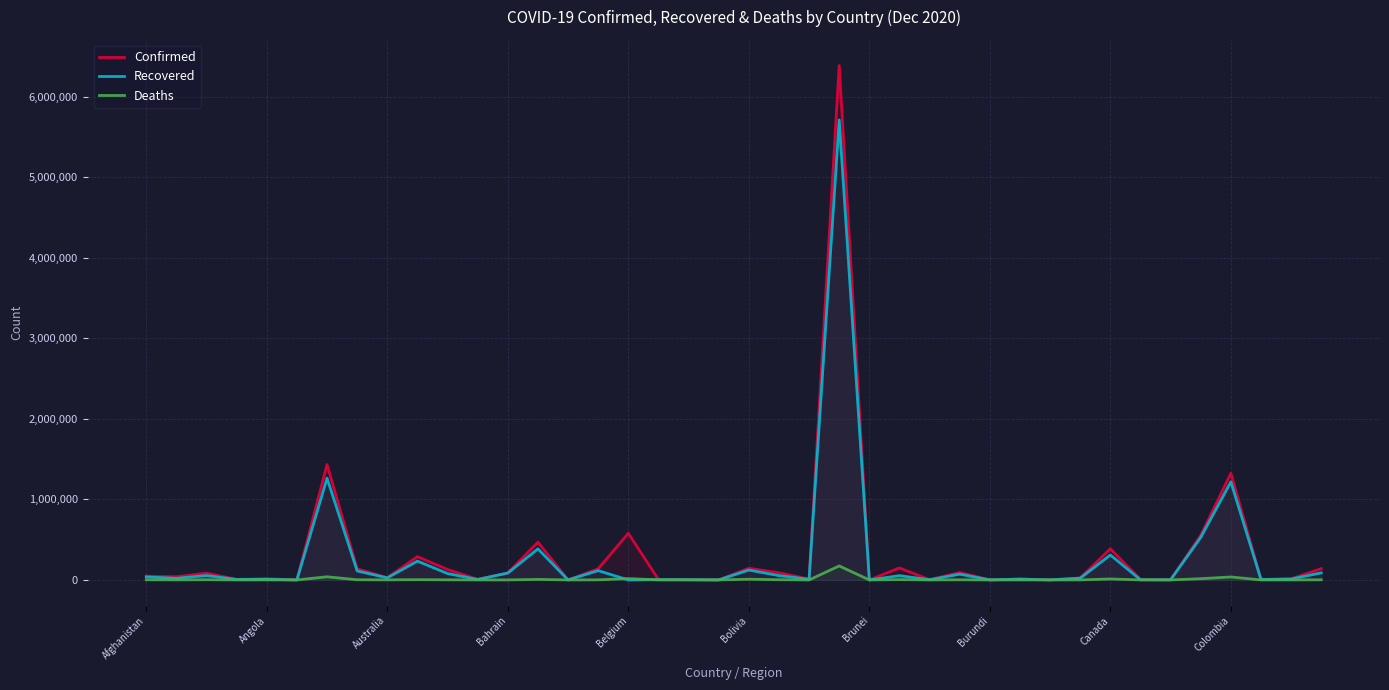

List the series in order of their peak value, highest first.

Confirmed, Recovered, Deaths